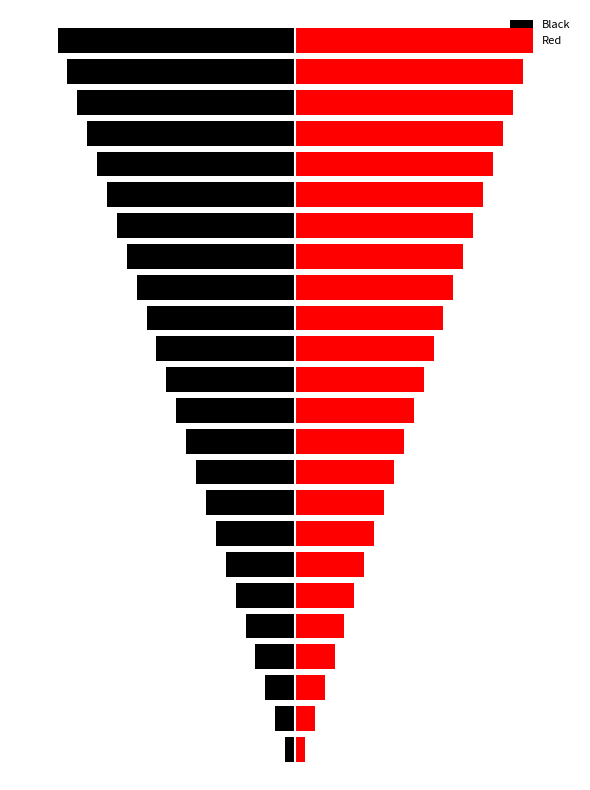

What is the sum of all Red values?

300